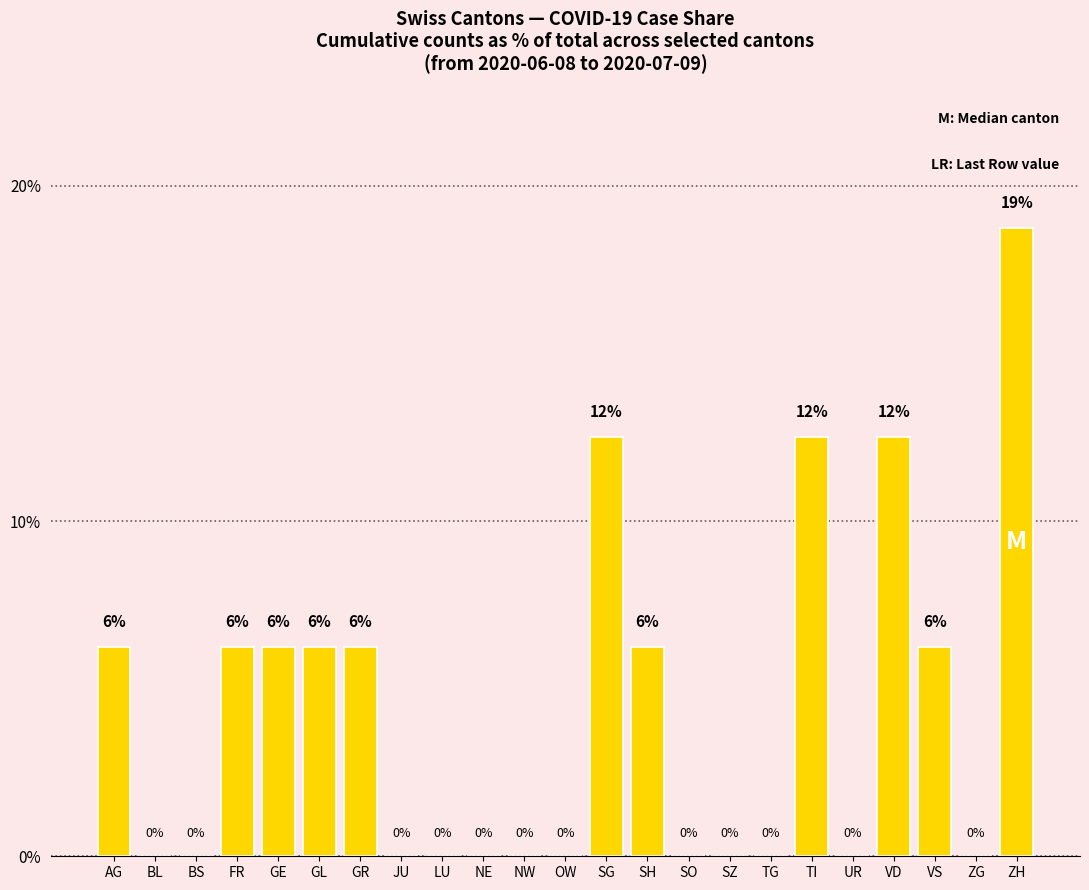

What is the maximum value shown in the chart?

18.8